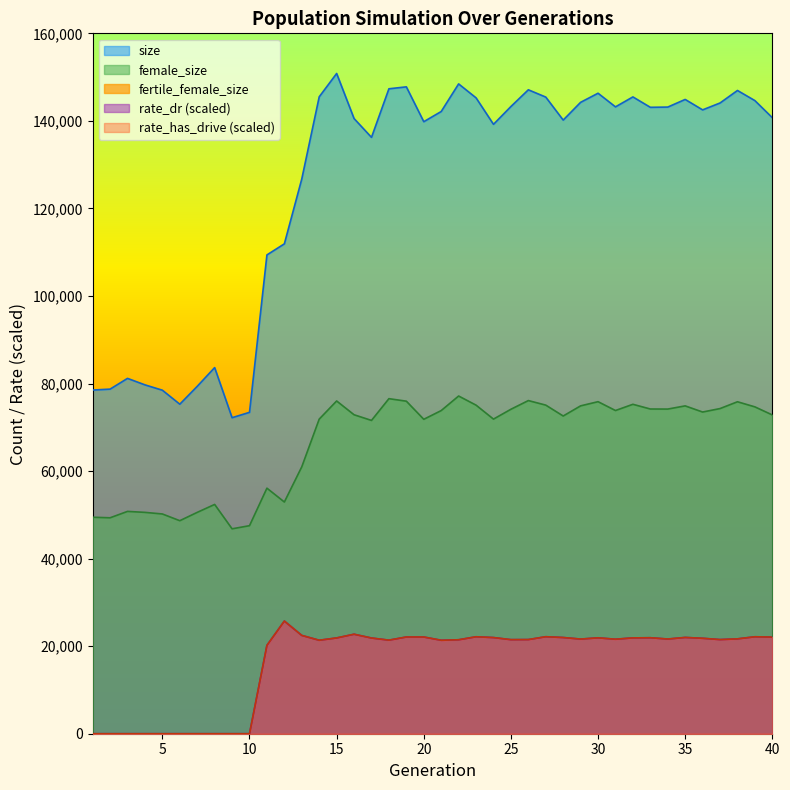

At how many categories does at least one series exceed 127574?

27